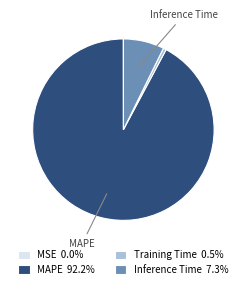

Does any single category account for the majority?

Yes